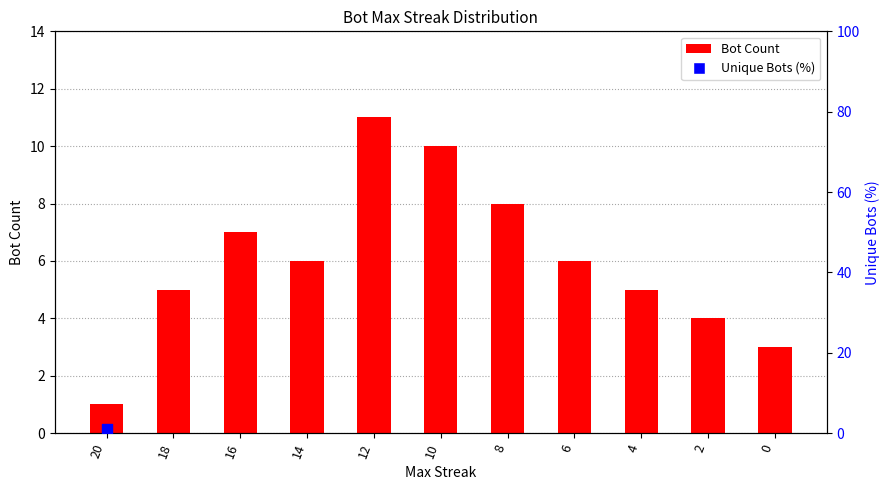

Which series contains the lowest Y value?

Bot Count